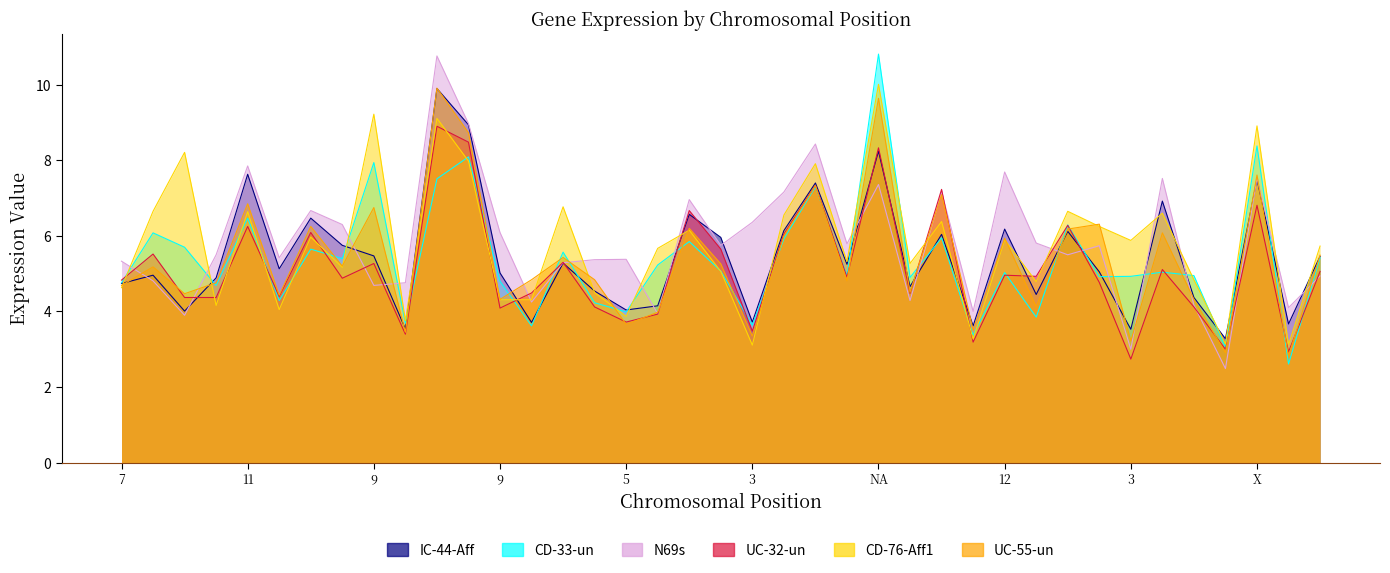

True or false: IC-44-Aff has a value of 6.0 at 4.

False